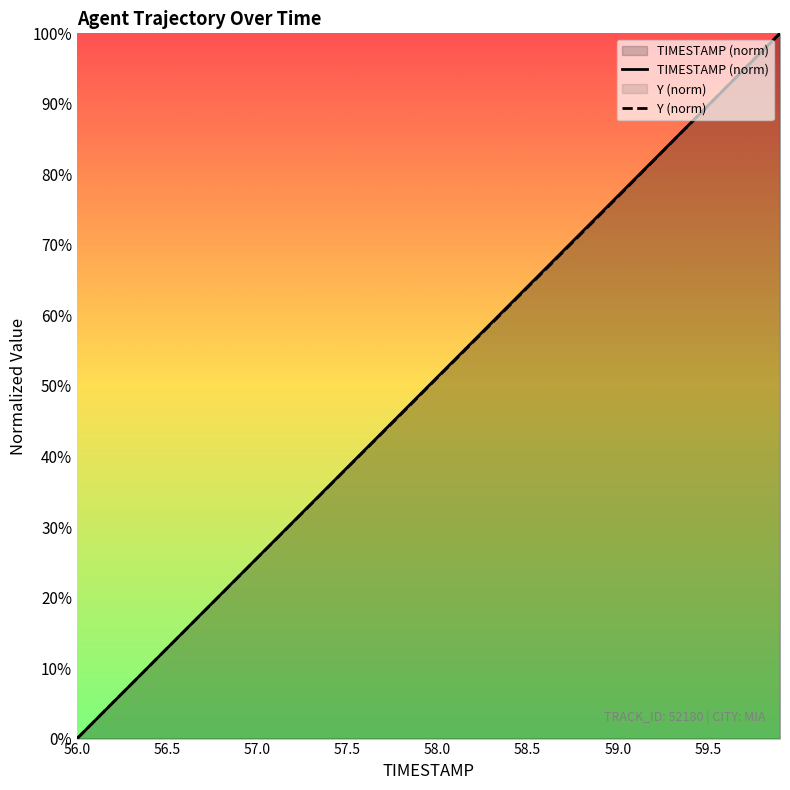

How many intersections are there between Y and TIMESTAMP?

2